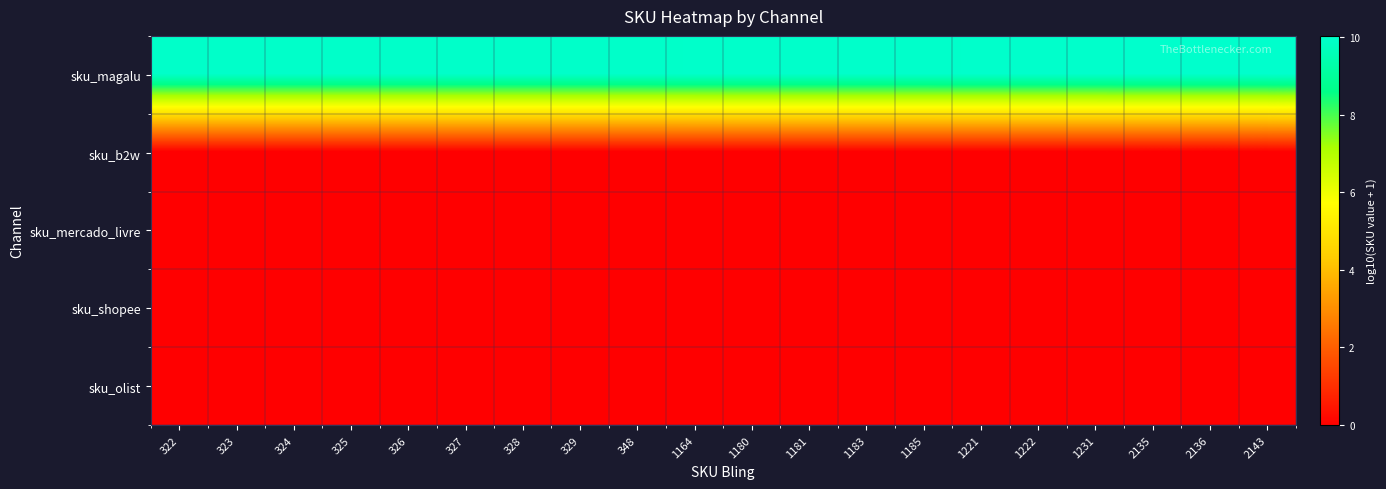

Rank the series by their maximum value, from highest to lowest.

sku_magalu, sku_b2w, sku_mercado_livre, sku_shopee, sku_olist